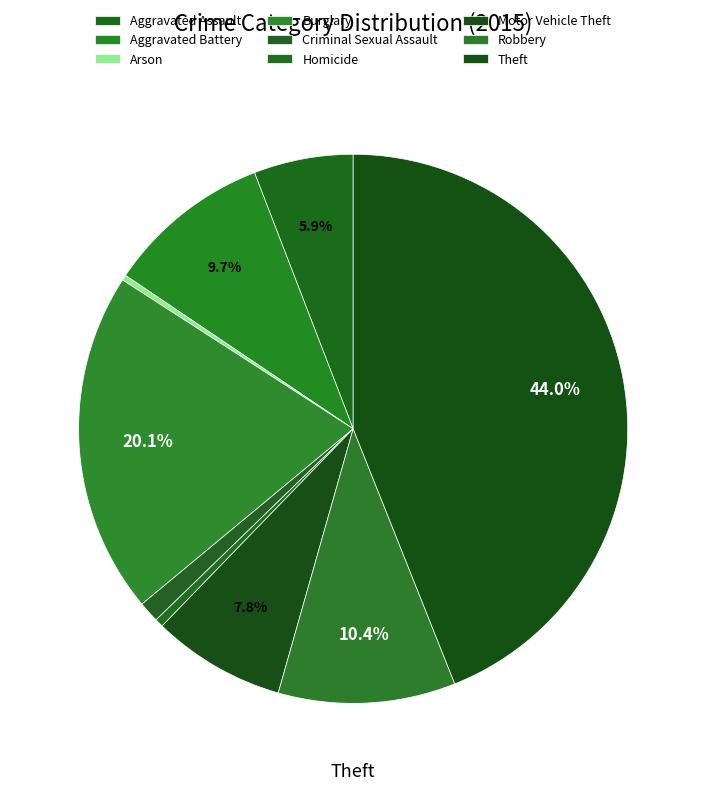

Count the number of slices in the pie.

9